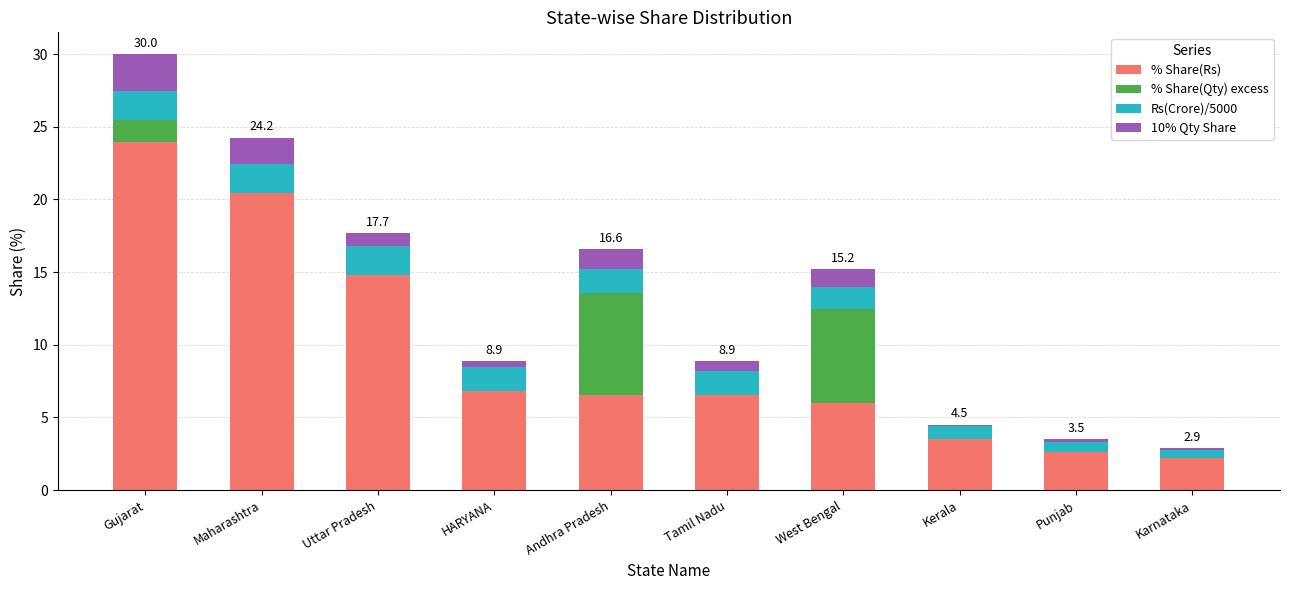

Is it true that % Share(Rs) equals 10.4 at HARYANA?

False